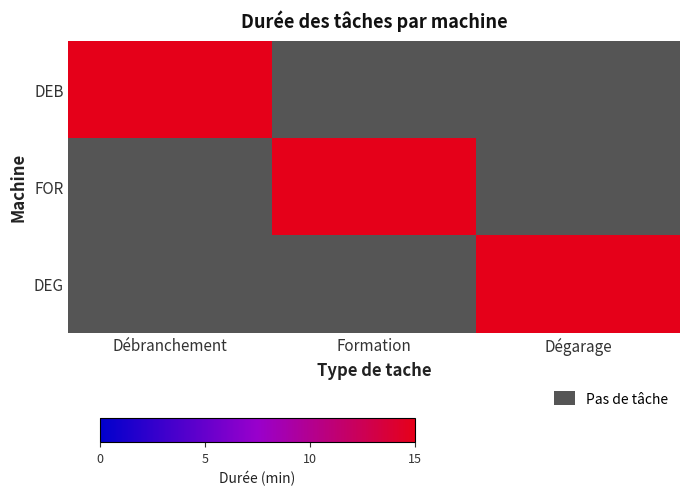

At how many categories does at least one series exceed 2?

3